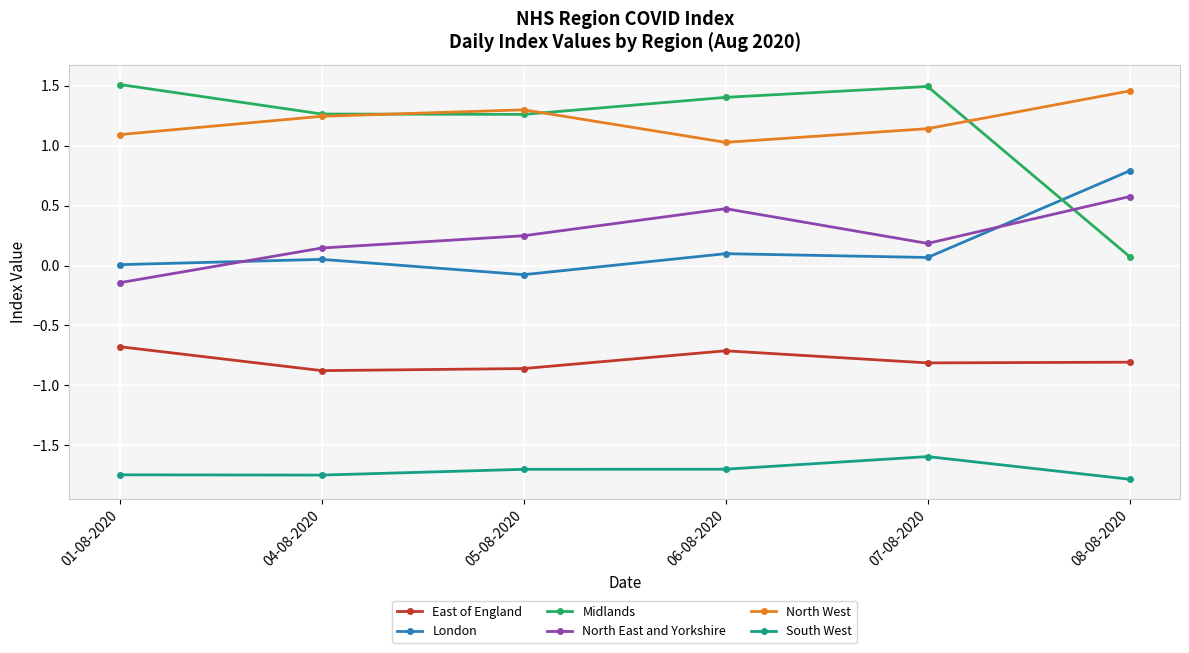

How many intersections are there between Midlands and London?

1